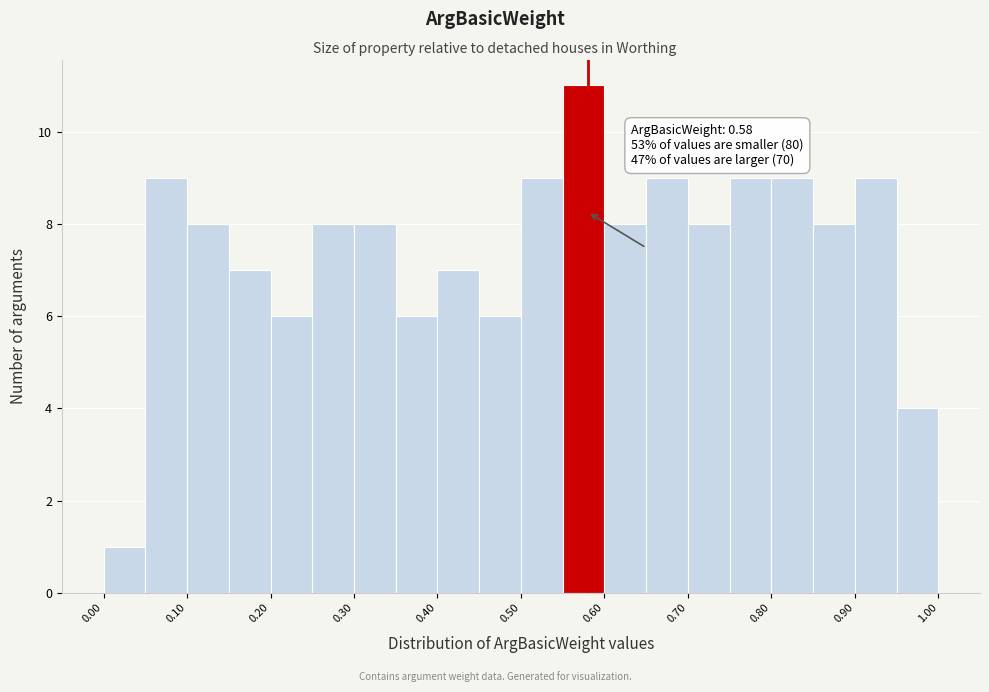

Over which range of the x-axis is the bar tallest?

0.55 to 0.60